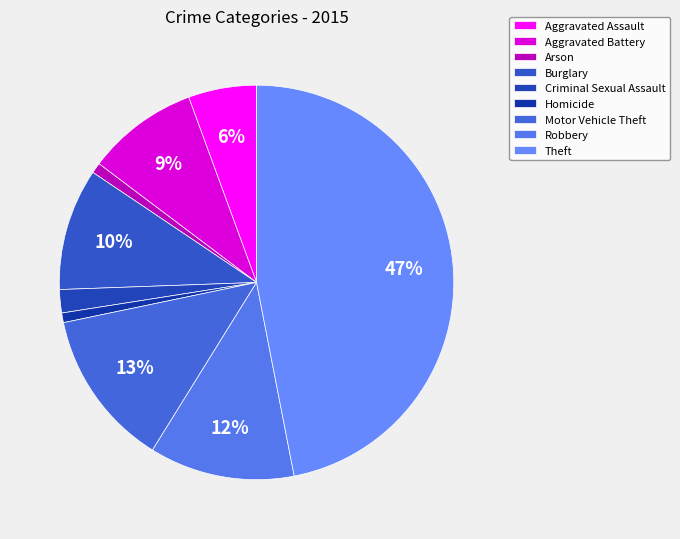

Count the number of slices in the pie.

9